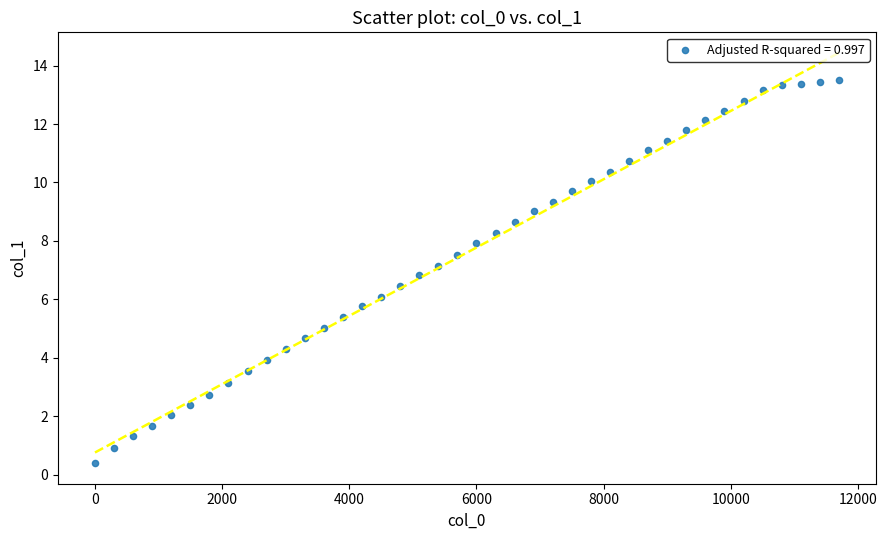

What is the range of Y values (max minus min)?

13.1